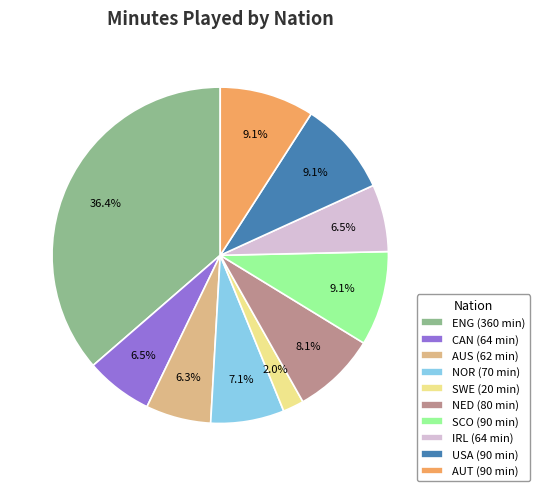

To the nearest percent, what is the average slice percentage?

10%